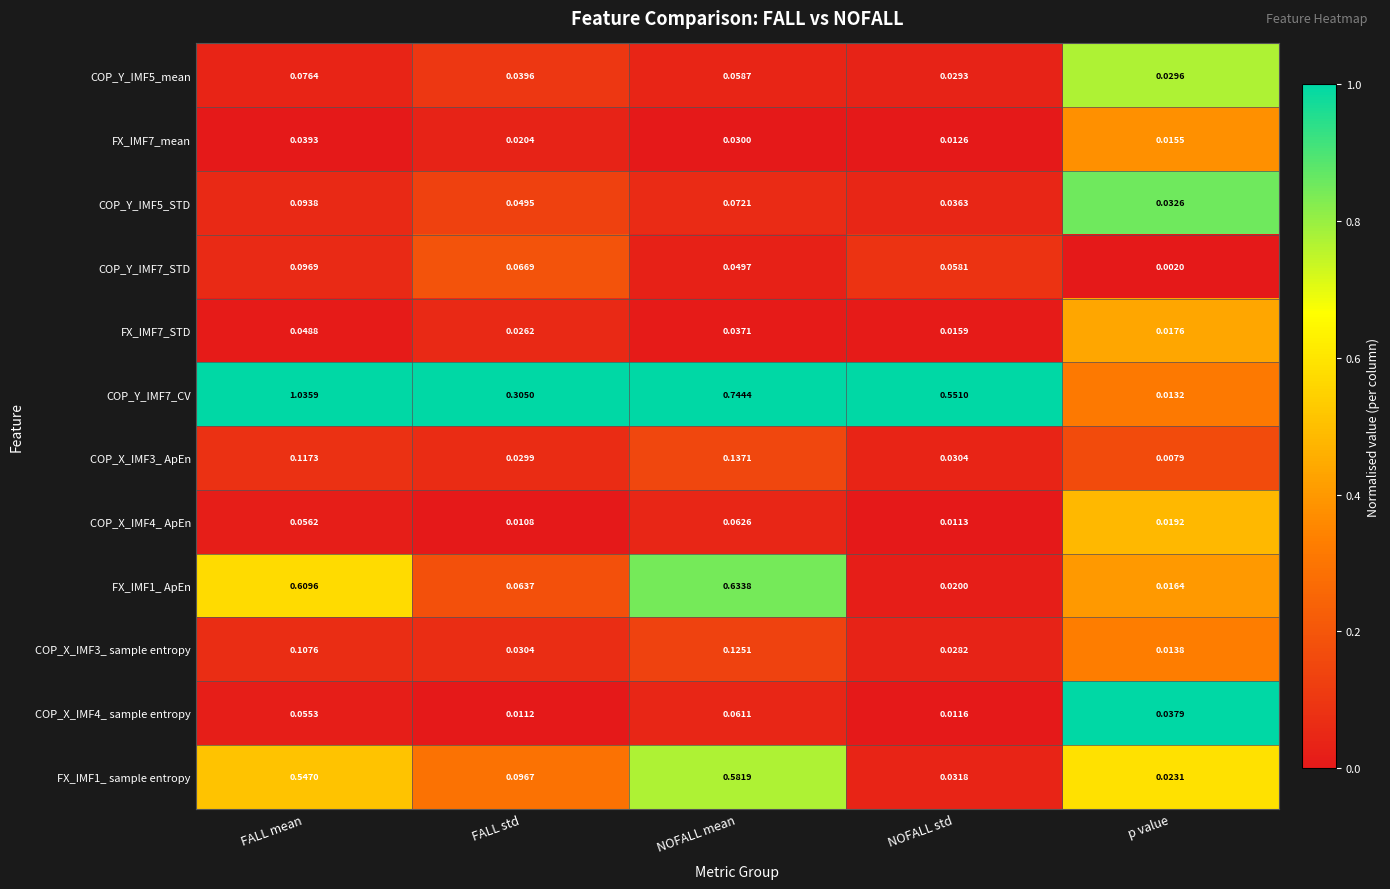

Where is COP_X_IMF3_ sample entropy nearest to the value 0?

p value